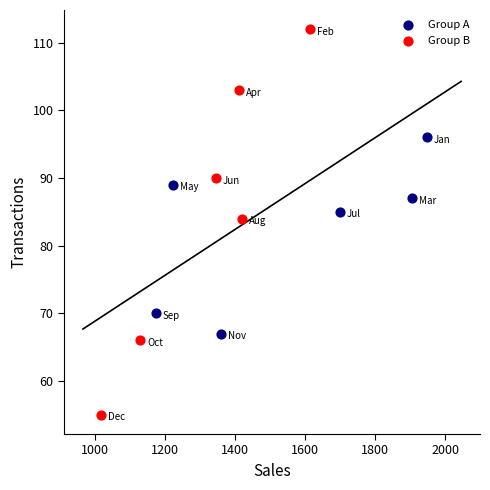

Which series contains the lowest Y value?

Group B